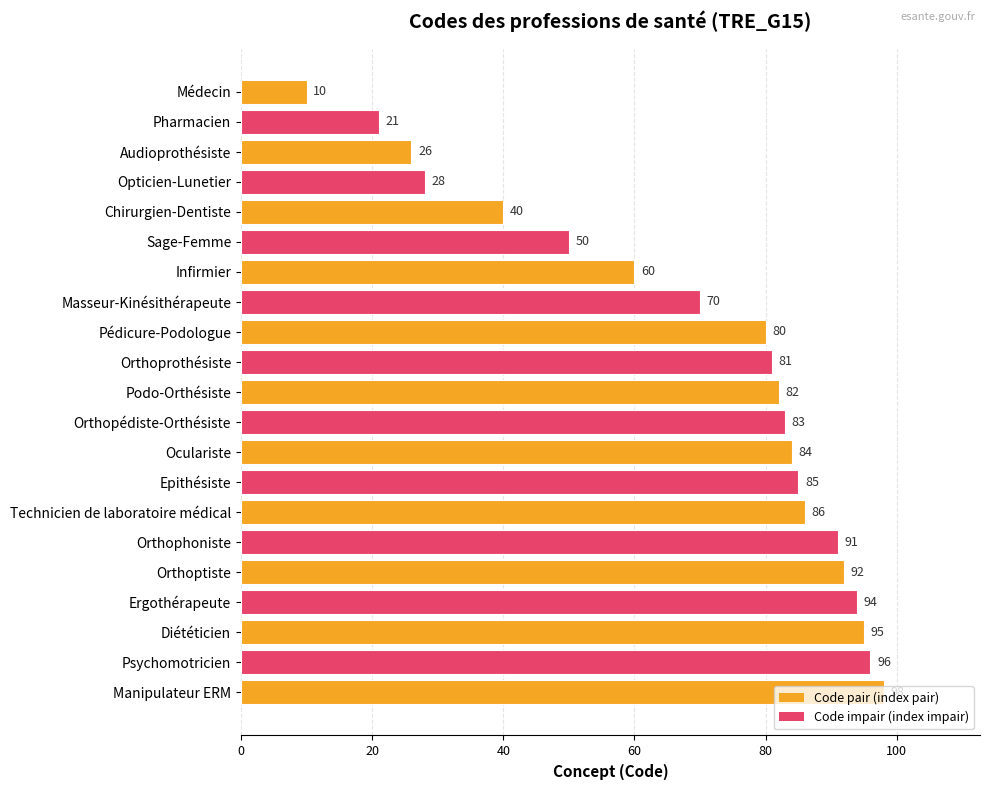

At which category does the chart reach its minimum across all series?

Médecin